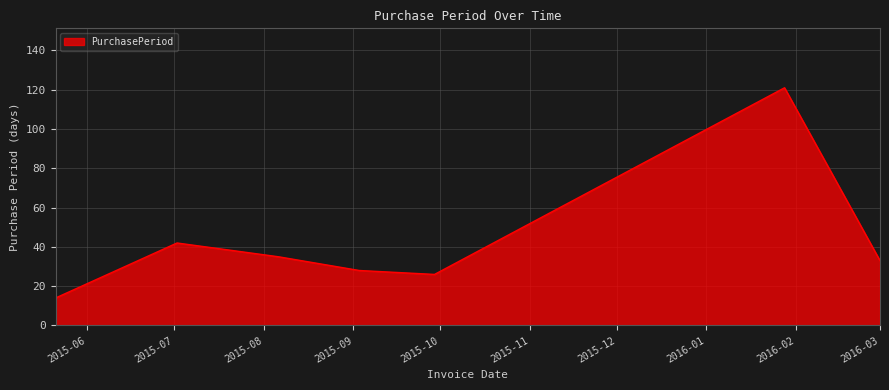

Count the number of categories in the chart.

7